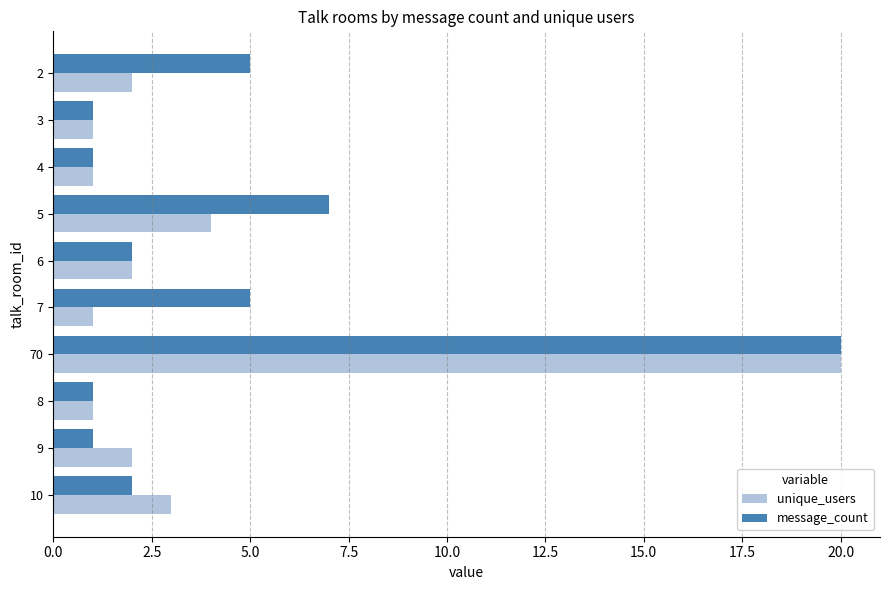

What are all the series names shown in the legend?

unique_users, message_count